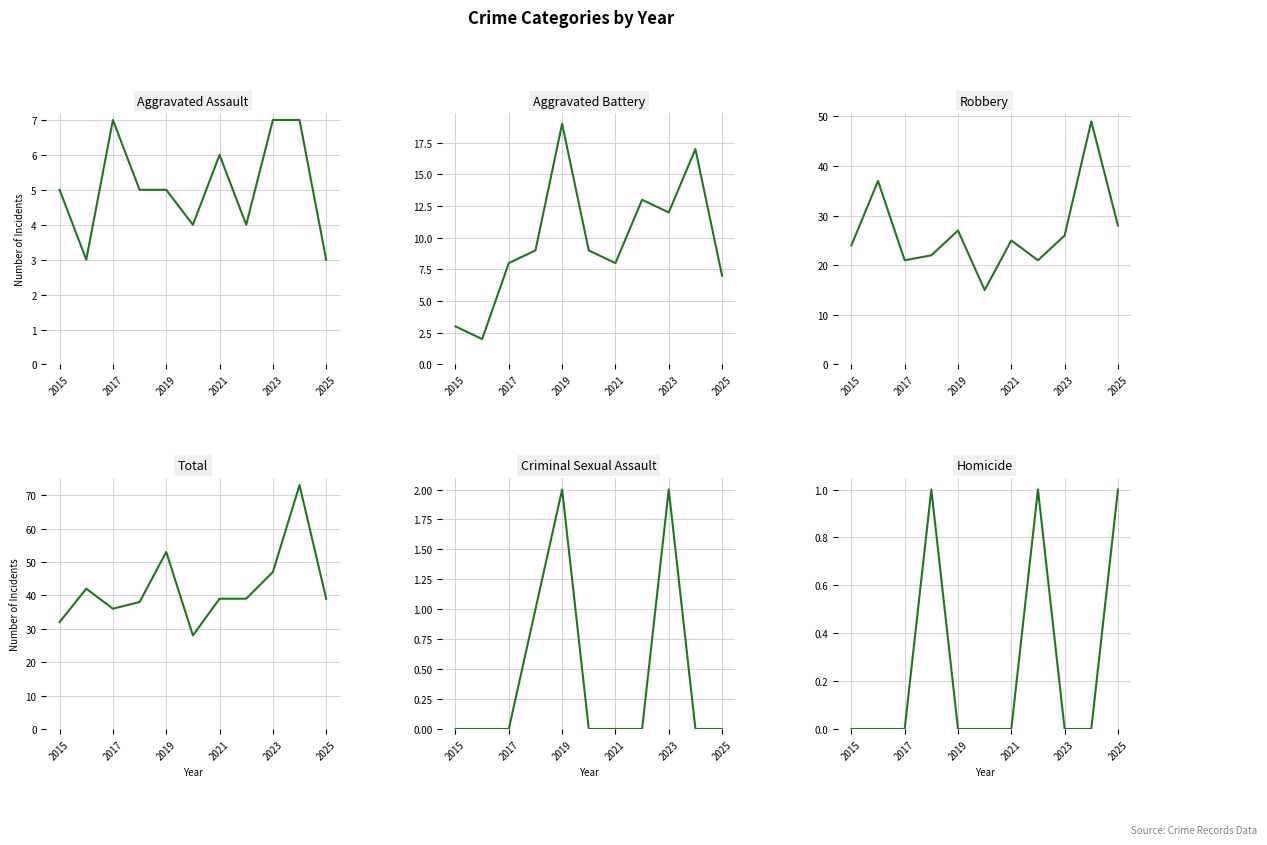

Rank the series by their maximum value, from highest to lowest.

Total, Robbery, Aggravated Battery, Aggravated Assault, Criminal Sexual Assault, Homicide